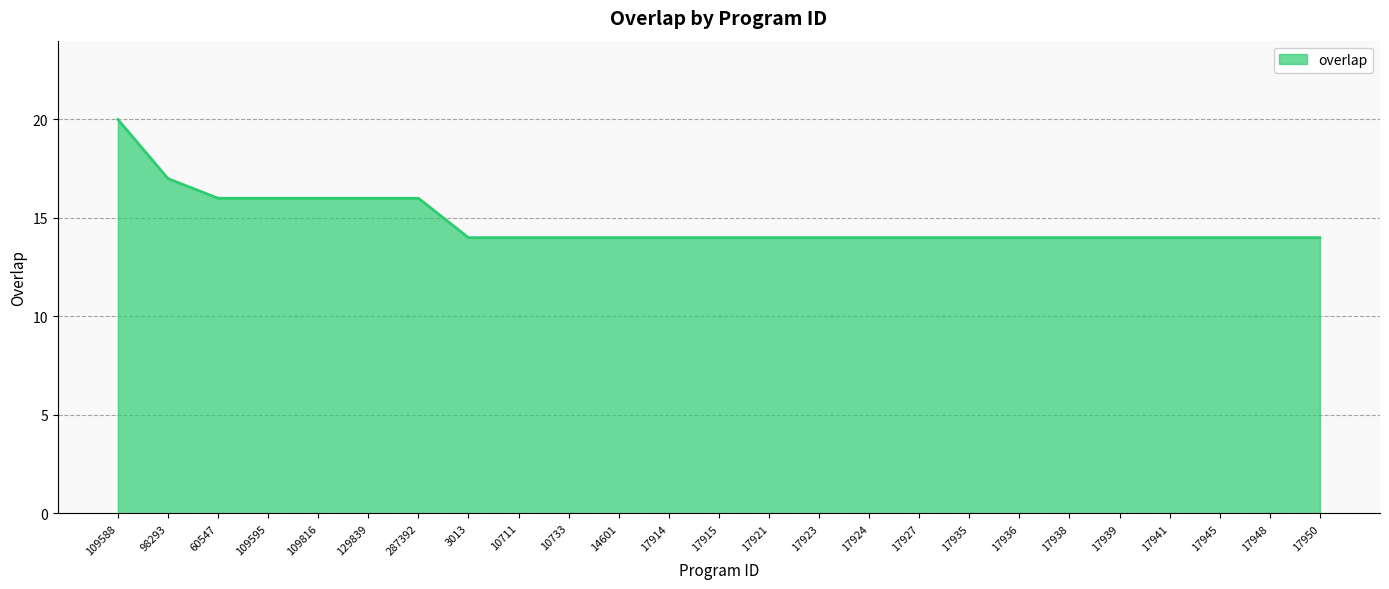

At which category does the chart reach its peak across all series?

109588